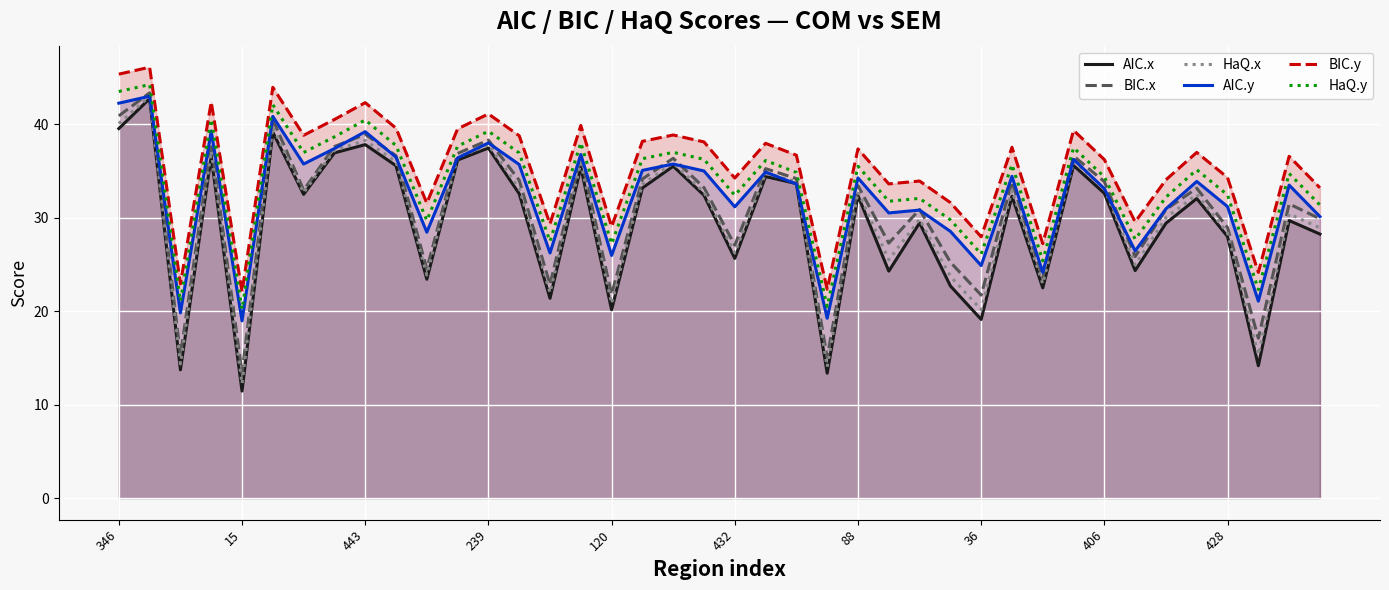

Which category has the lowest value in the AIC.x series?

15